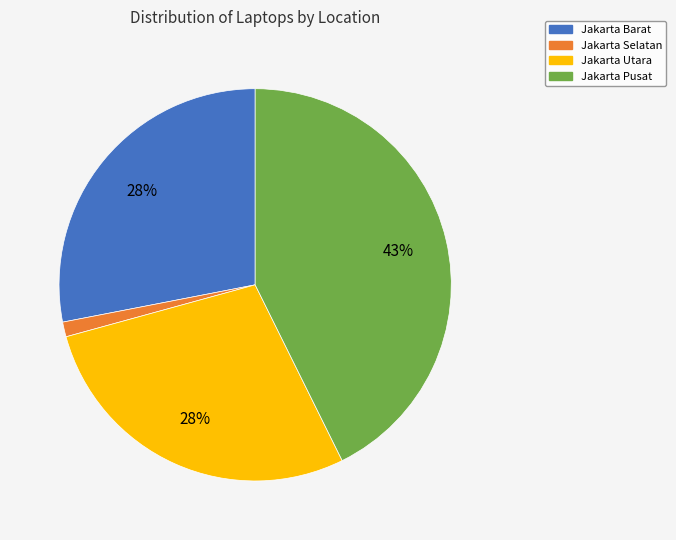

Between Jakarta Pusat and Jakarta Selatan, which is larger?

Jakarta Pusat